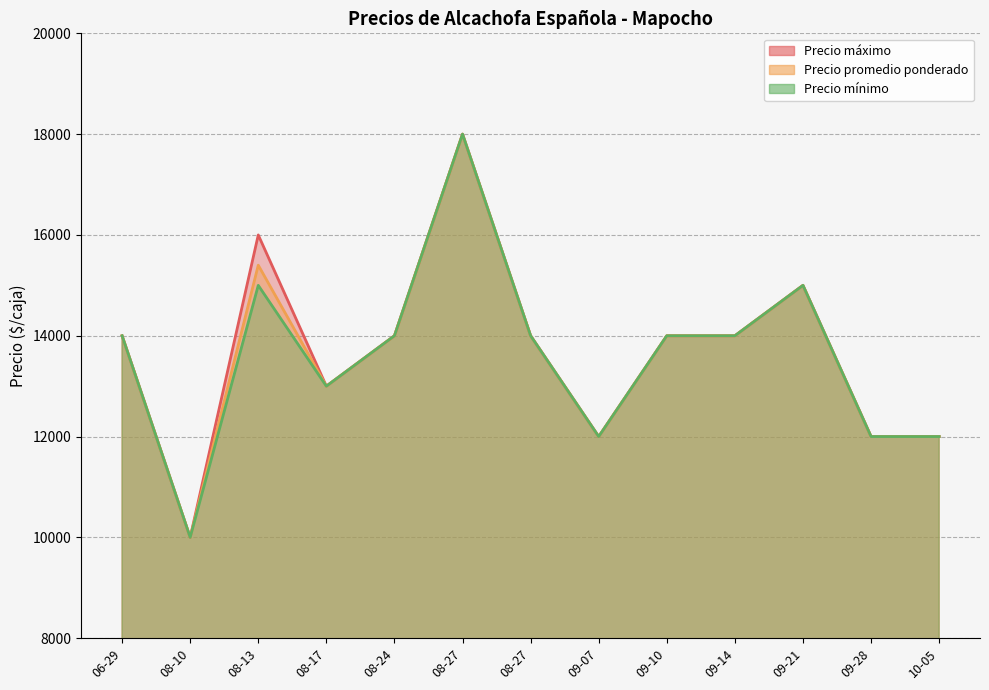

True or false: Precio promedio ponderado and Precio mínimo intersect in this chart.

False